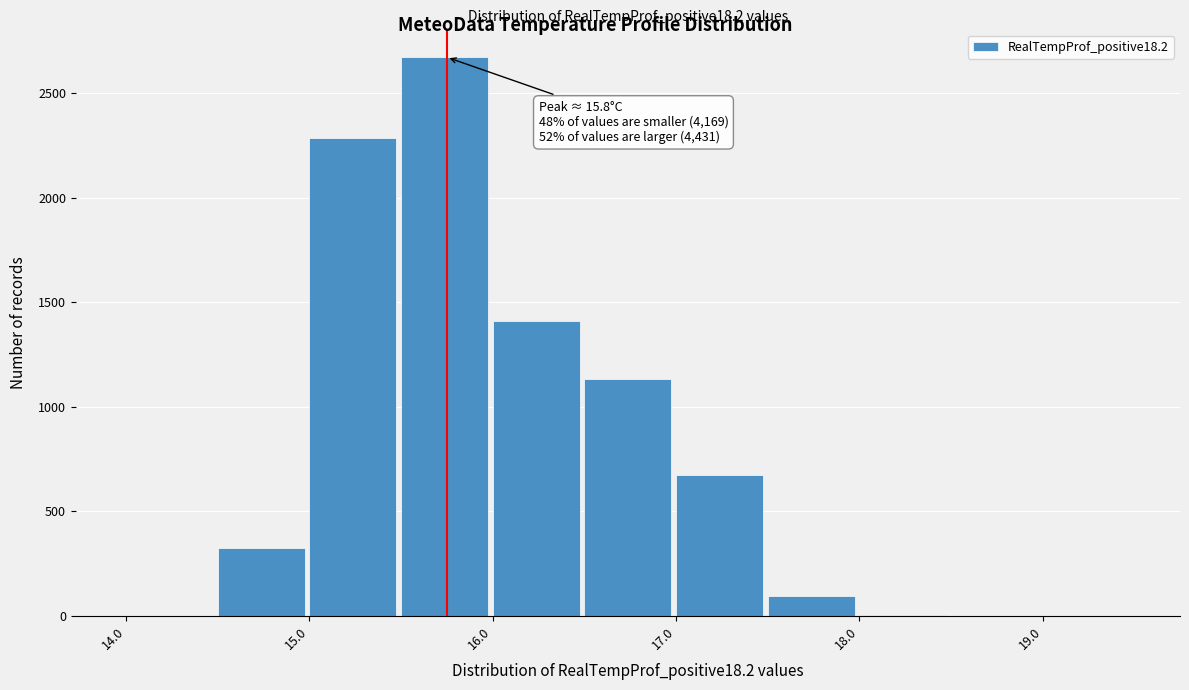

Over which range of the x-axis is the bar tallest?

15.5 to 16.0